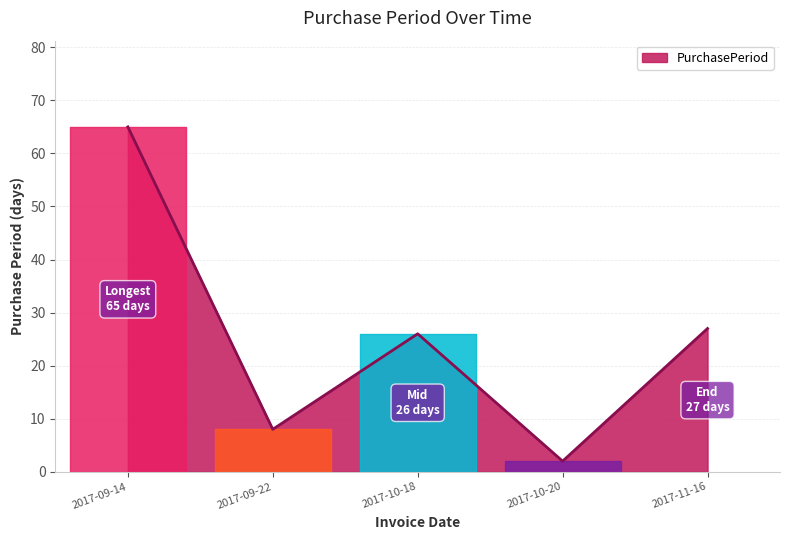

Where is the data nearest to the value 33?

2017-11-16